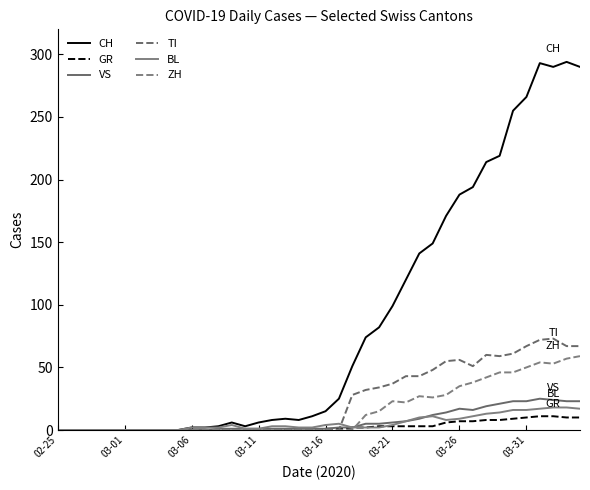

In VS, how many points are lower than both neighbors (excluding endpoints)?

1